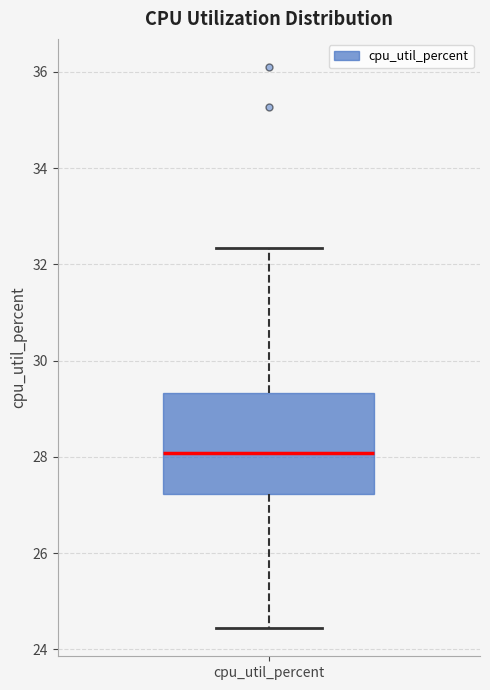

Where is the upper edge of the box for cpu_util_percent on the y-axis? The values are not printed on the chart, so give them approximately, as read against the axis.

29.4